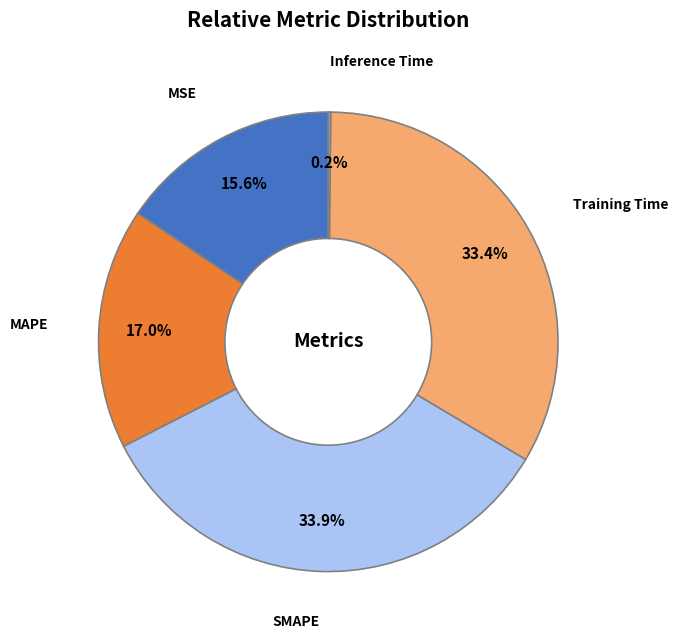

True or false: MSE accounts for 7% of the total.

False